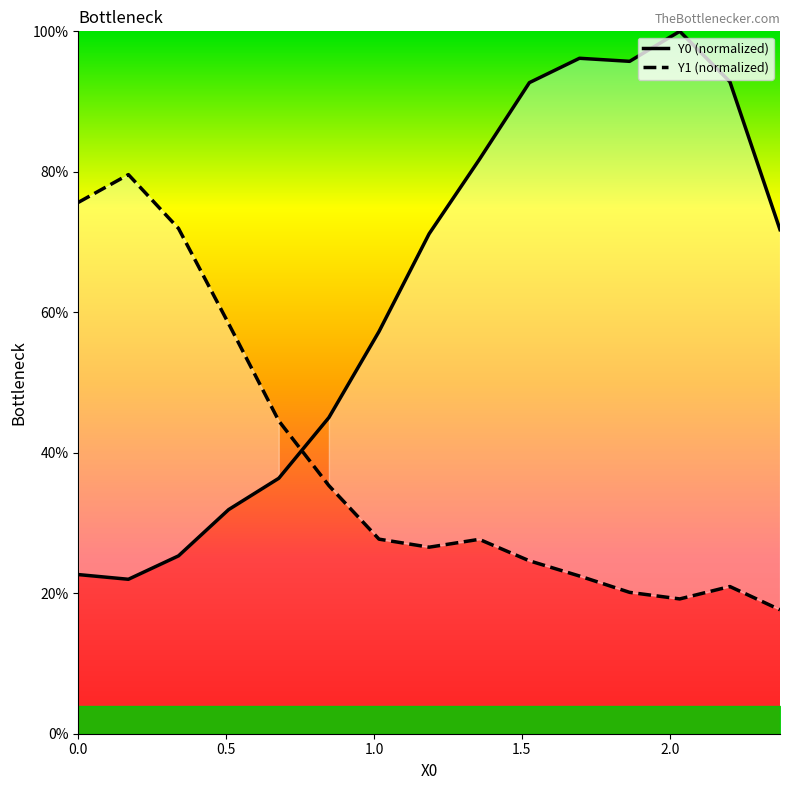

How many distinct data groups are displayed?

2